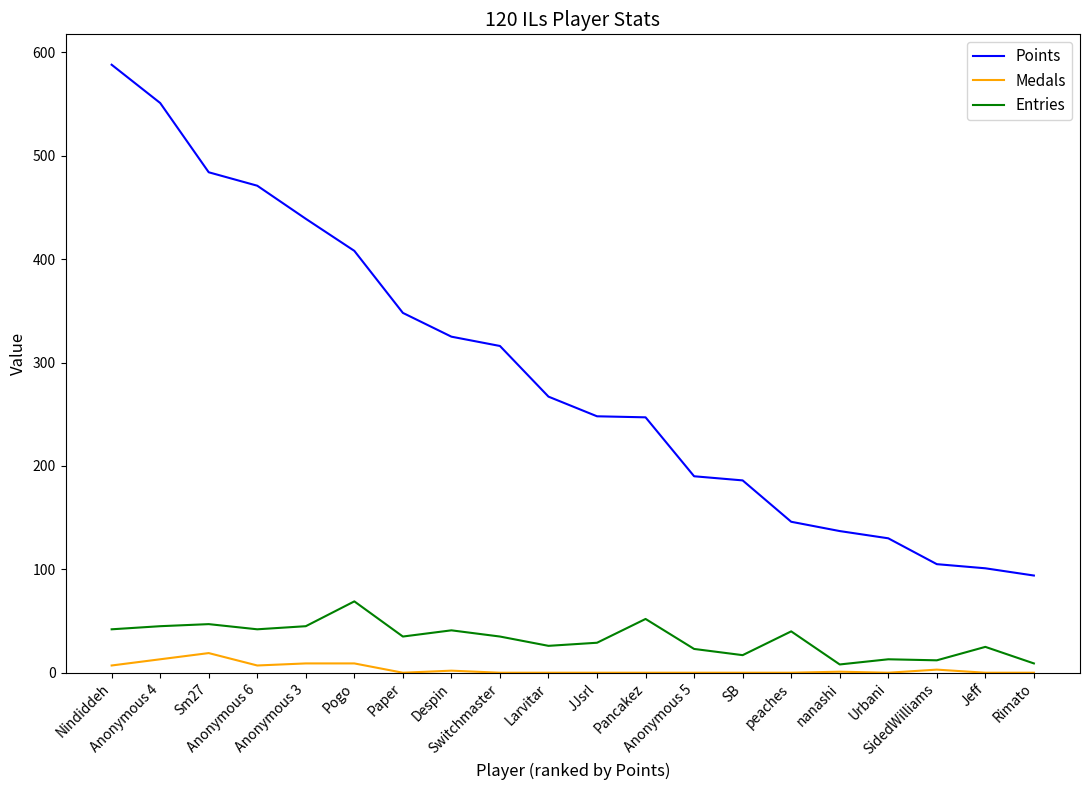

Between Larvitar and SB, which series saw the biggest shift?

Points